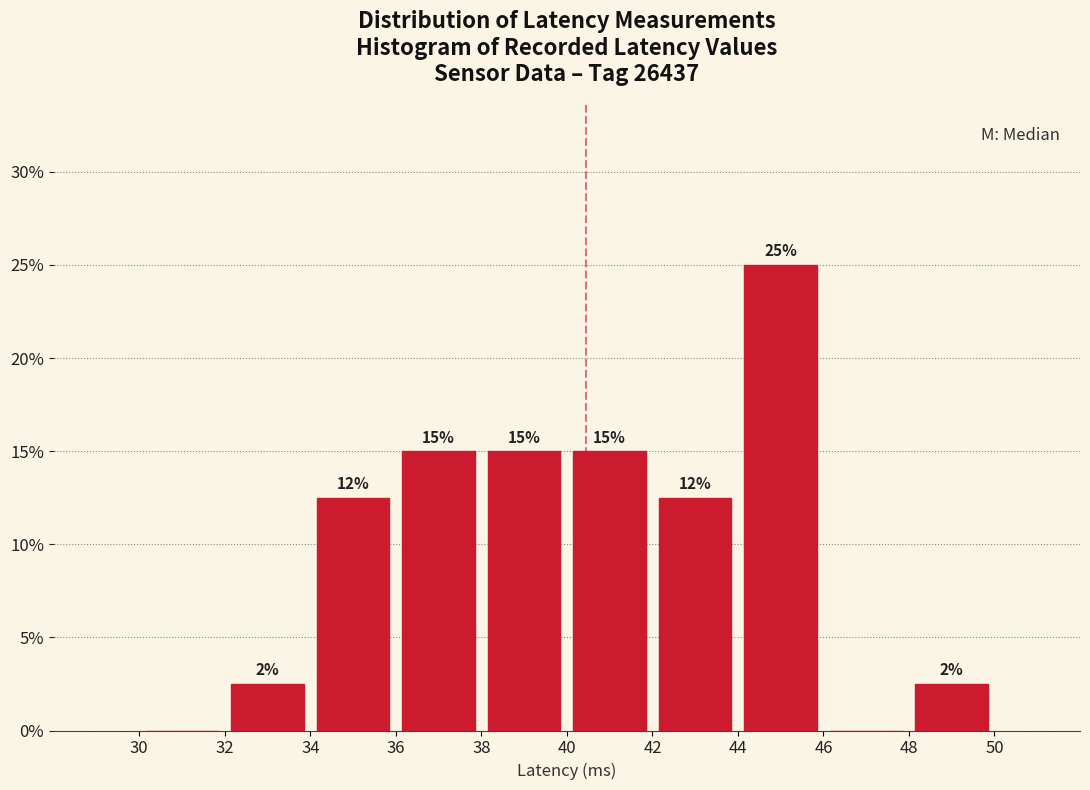

Over which range of the x-axis is the bar tallest?

44 to 46